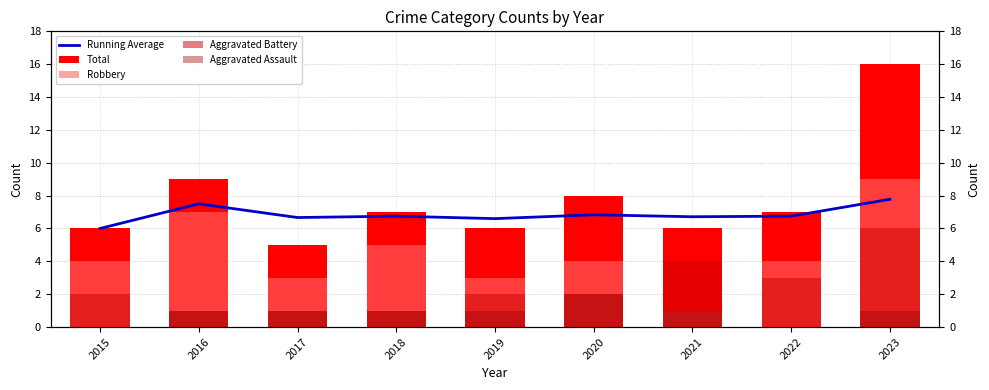

What is the greatest value displayed?

16.0